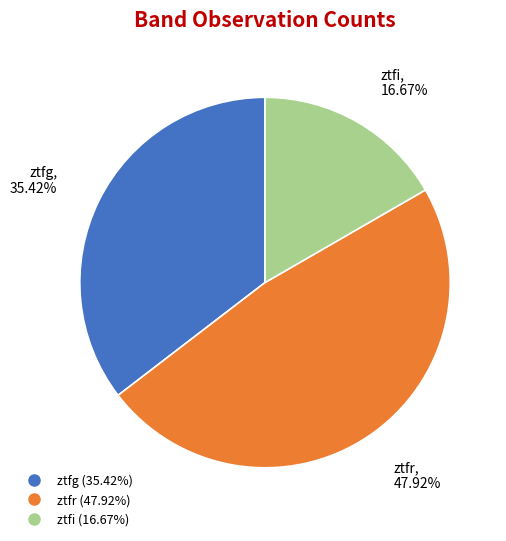

What portion of the pie excludes ztfi?

83.3%